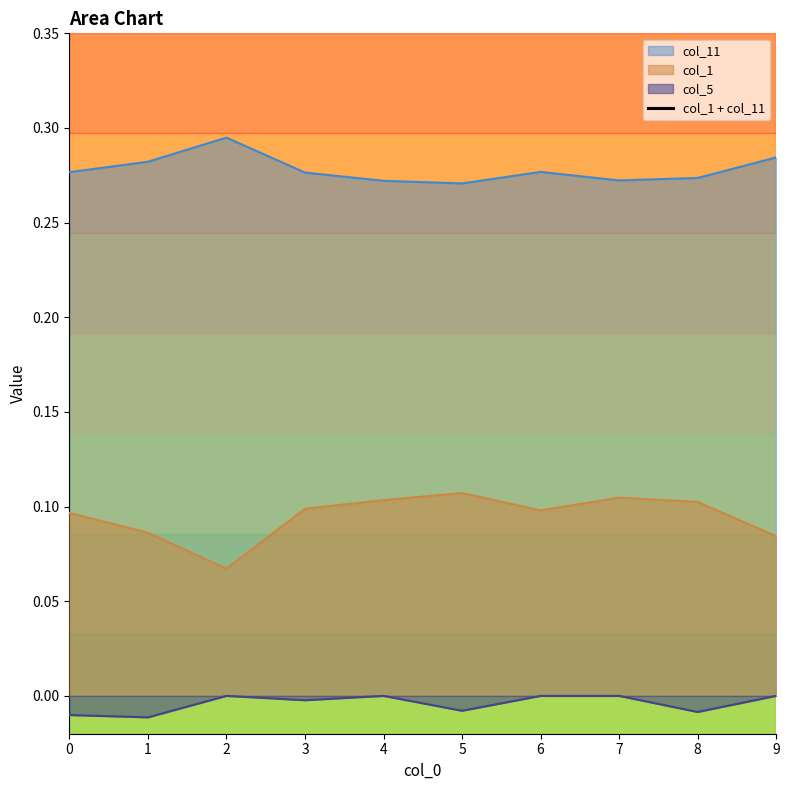

What is the maximum value shown in the chart?

0.4